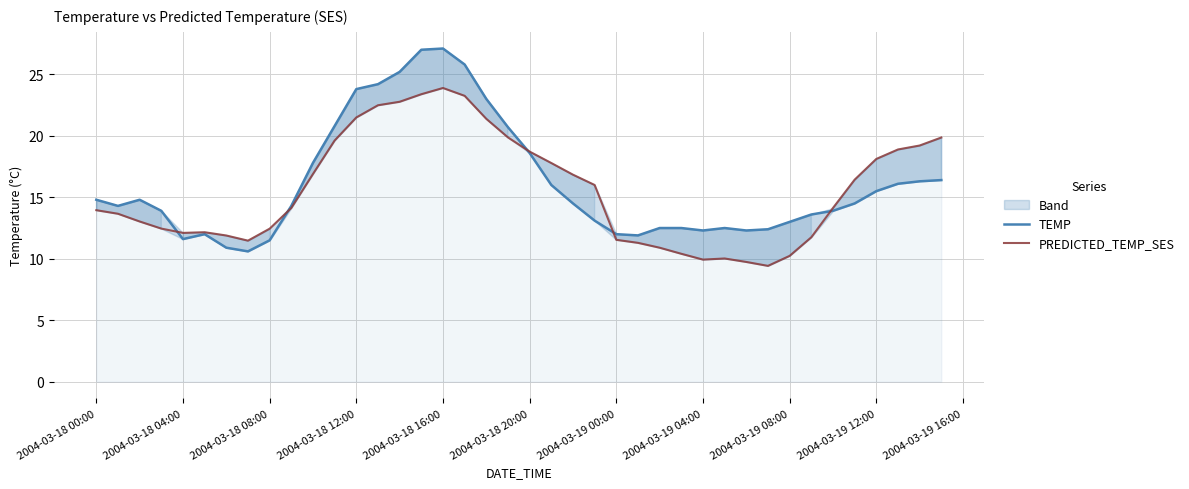

How many intersections are there between TEMP and PREDICTED_TEMP_SES?

5